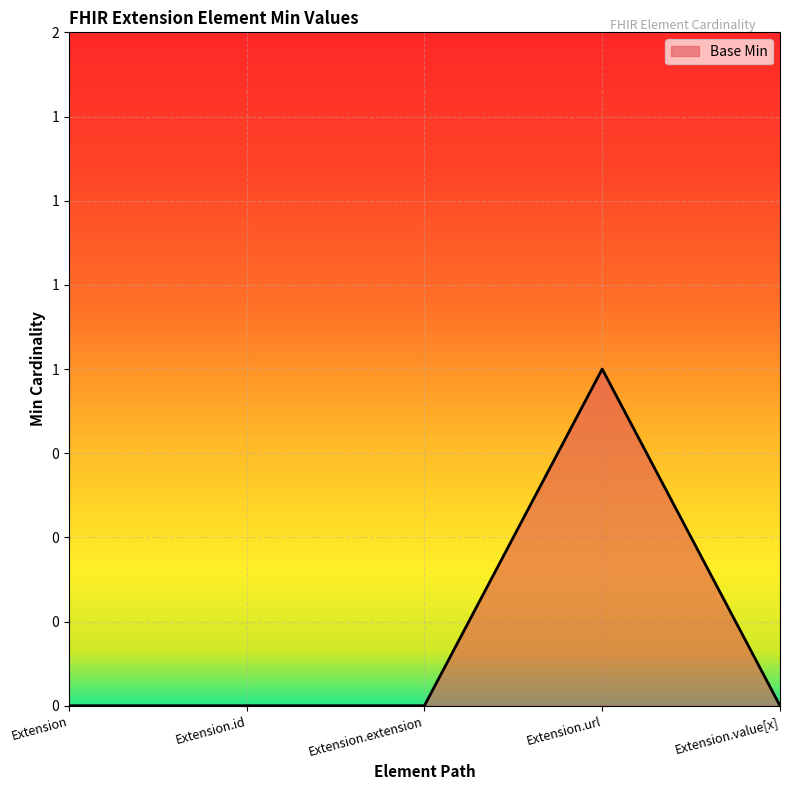

Is this an area chart (filled region under the line)?

Yes